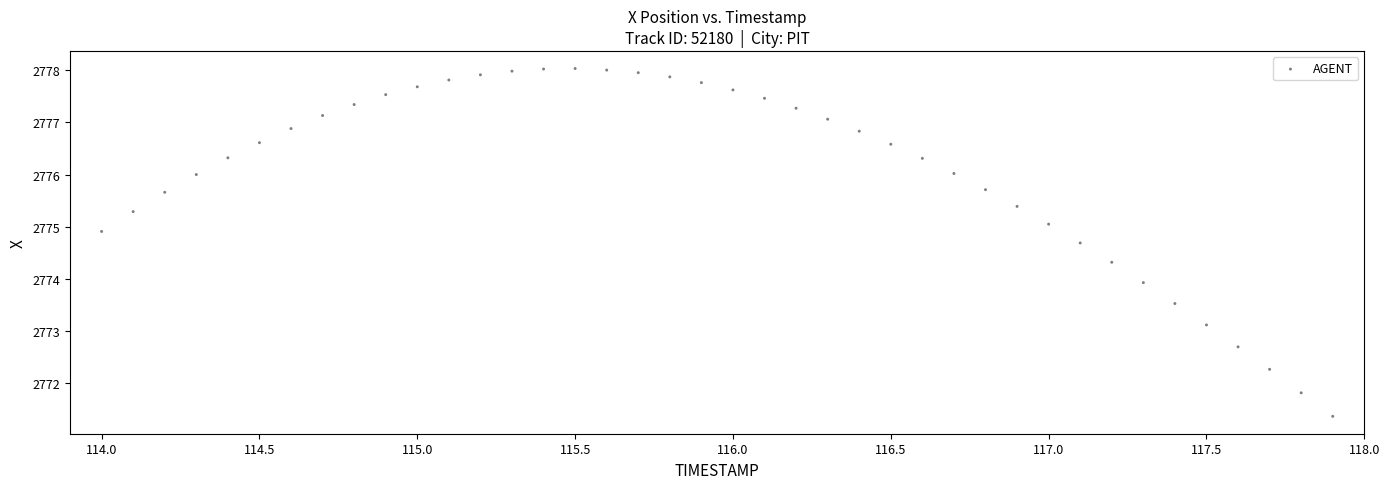

What is the range of X values (max minus min)?

3.9